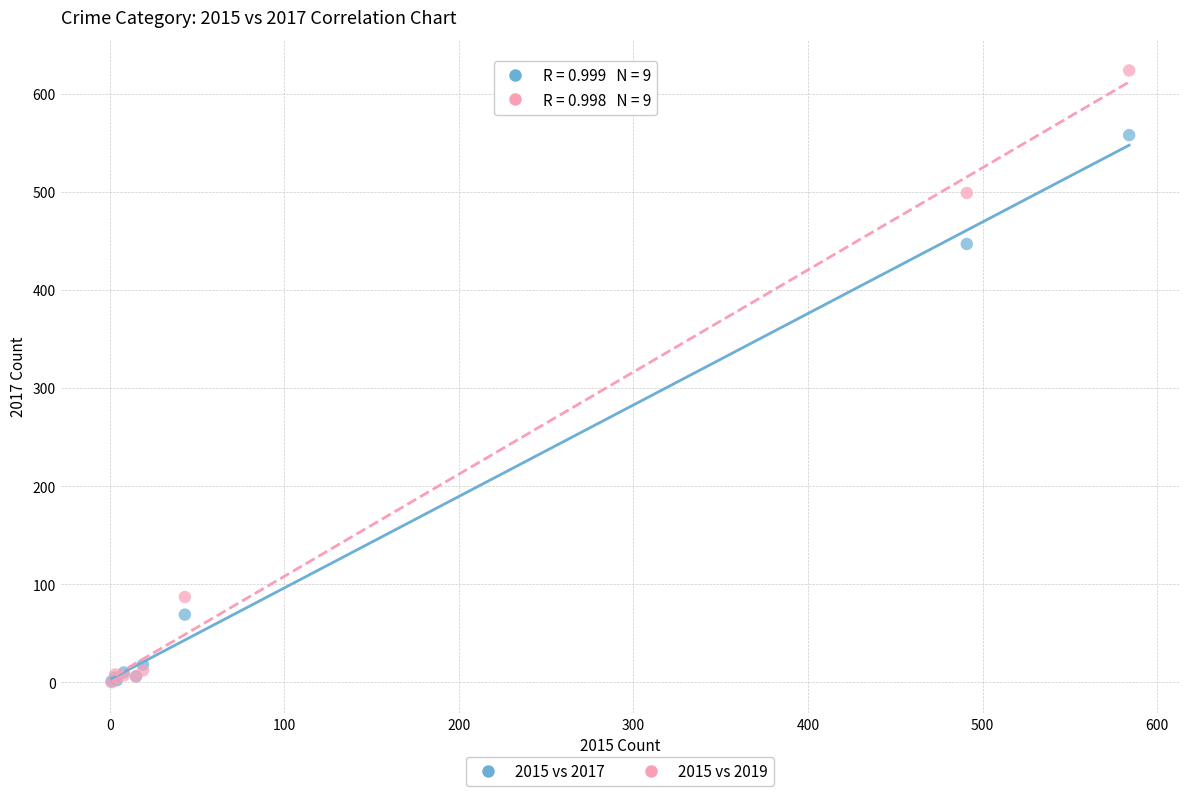

Which series reaches the maximum Y coordinate?

2015 vs 2019